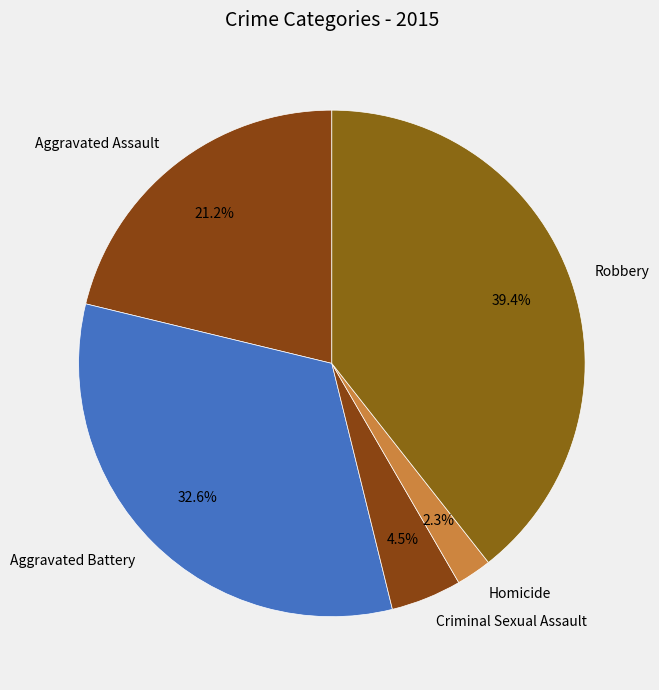

To the nearest percent, what portion does Aggravated Assault represent?

21%